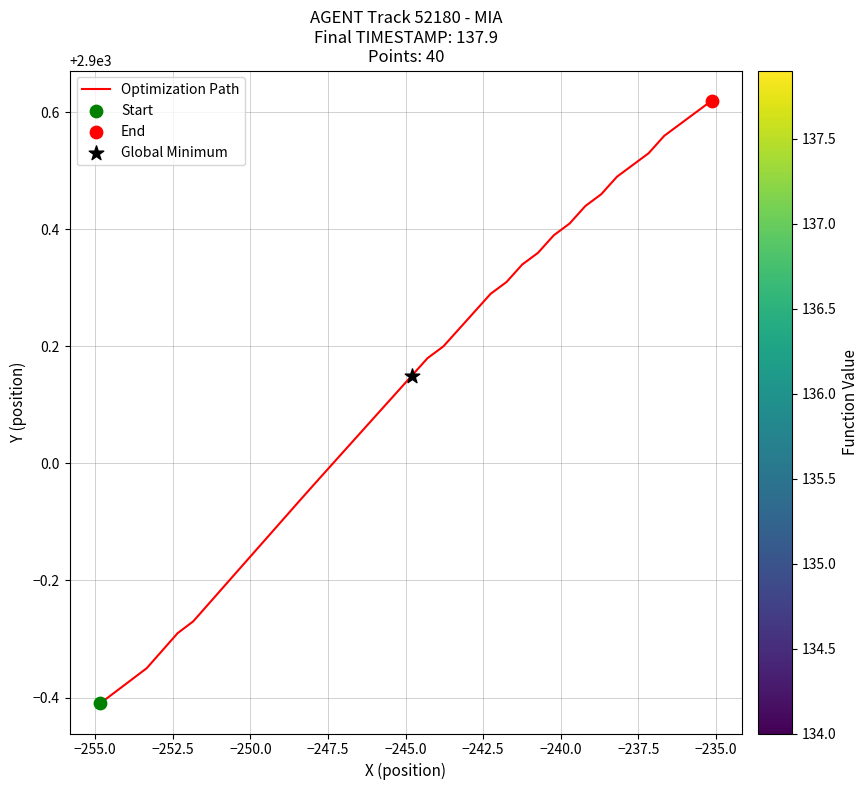

Does the chart have visible grid lines?

Yes